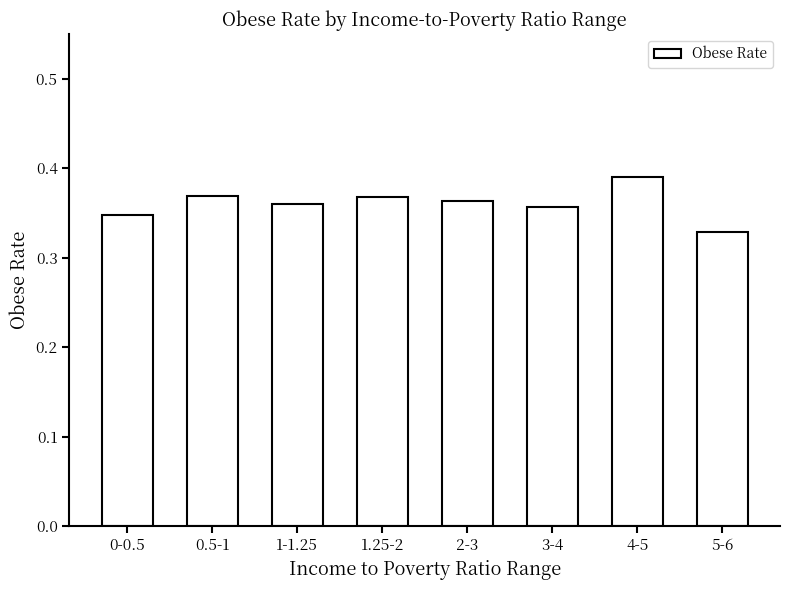

What is the label of the 2nd bar from the left?

0.5-1